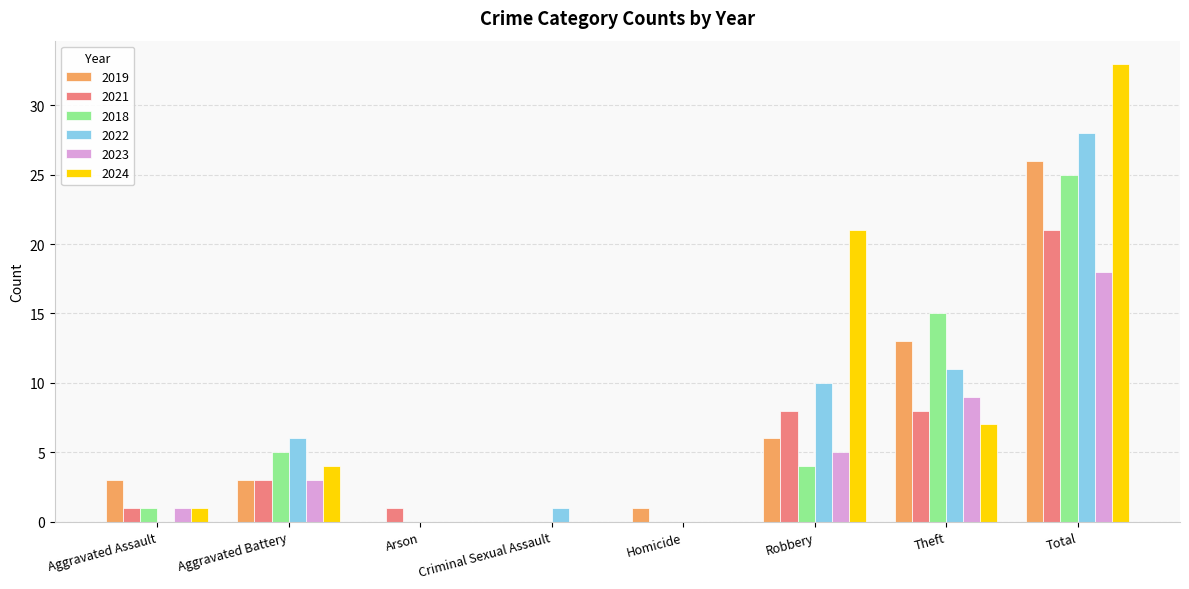

What is the total value across all series at Aggravated Battery?

24